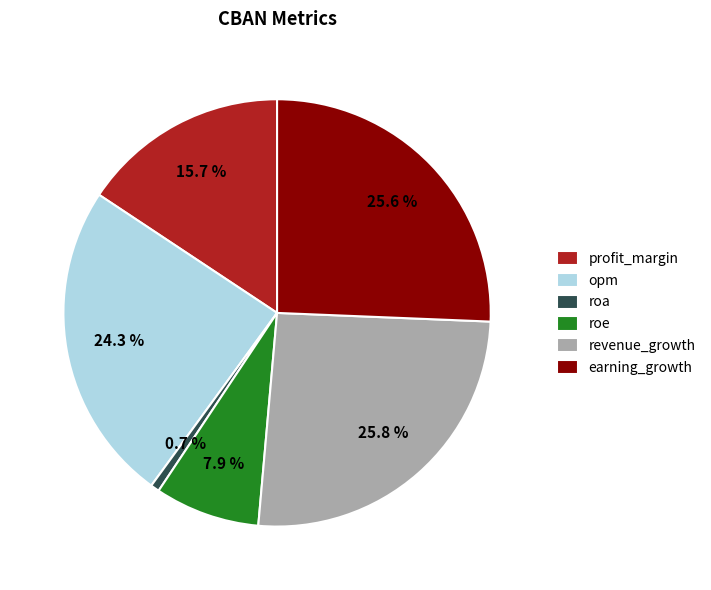

The revenue_growth slice represents 26% of the pie. True or false?

True